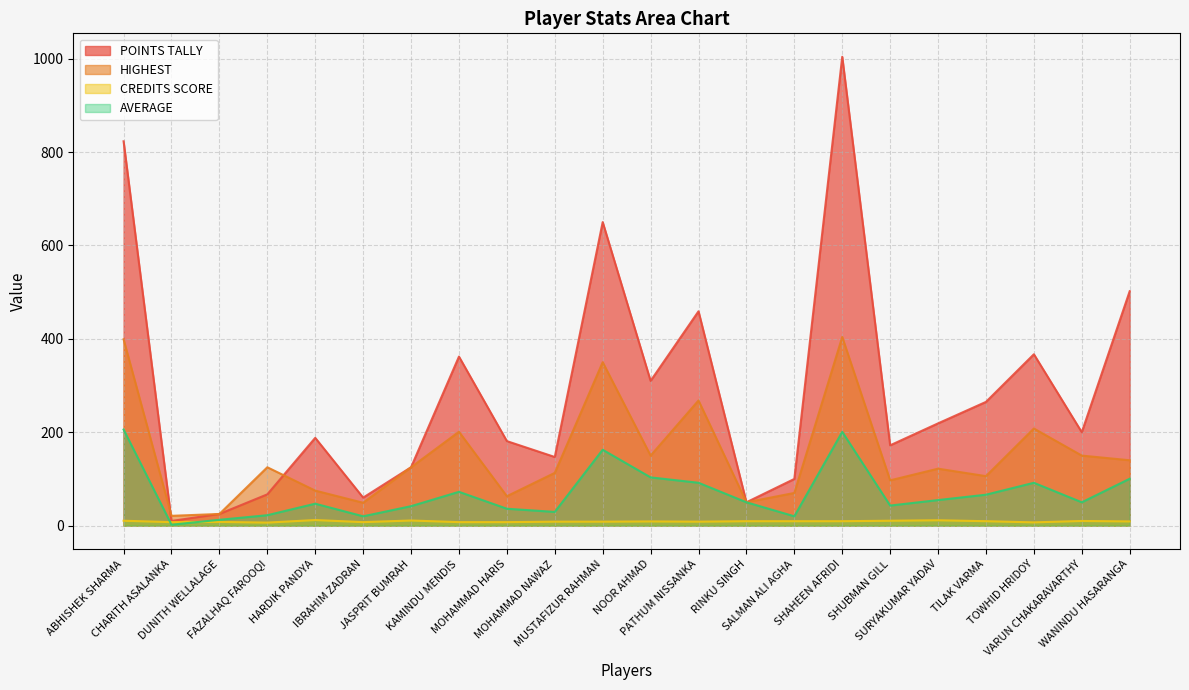

Which category has the lowest value in the CREDITS SCORE series?

FAZALHAQ FAROOQI